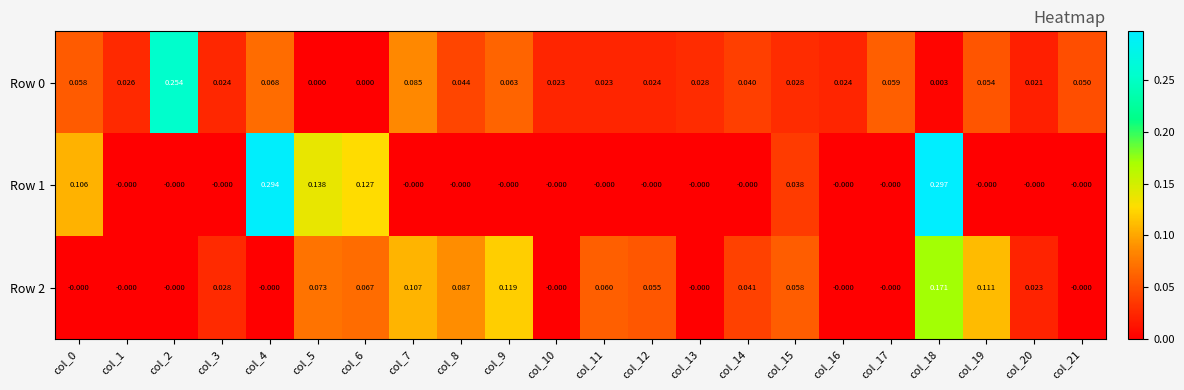

Is the value of Row 0 at col_21 greater than the value of Row 1 at col_21?

Yes